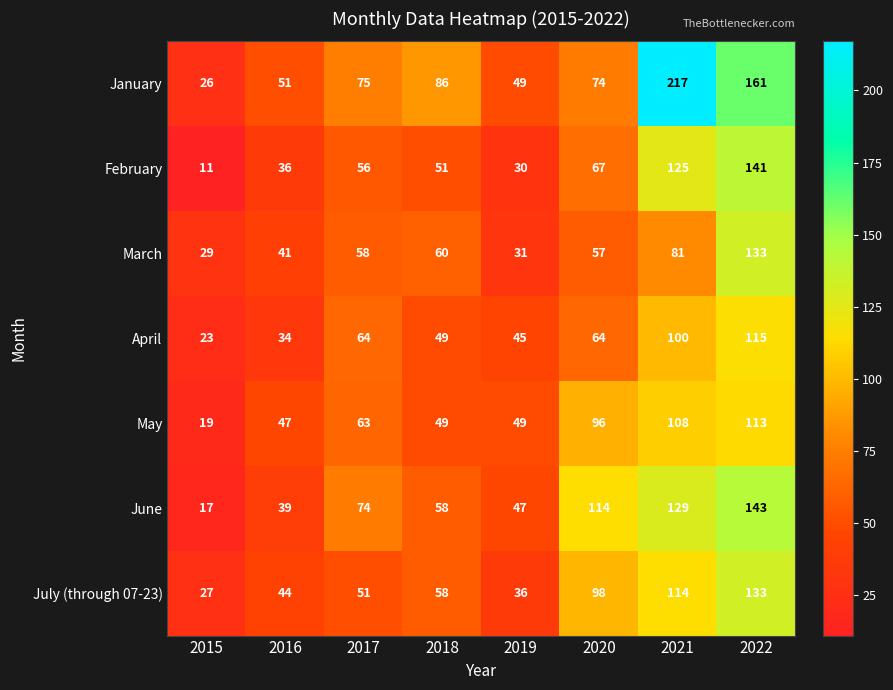

How many data points does each series have?

8